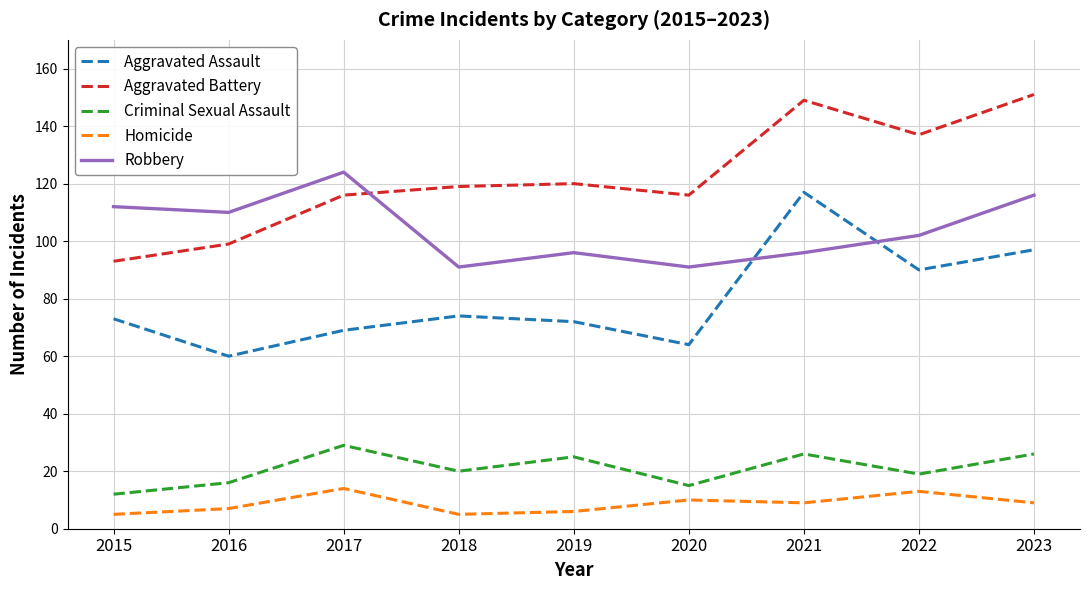

What is the average value of the Criminal Sexual Assault series?

21